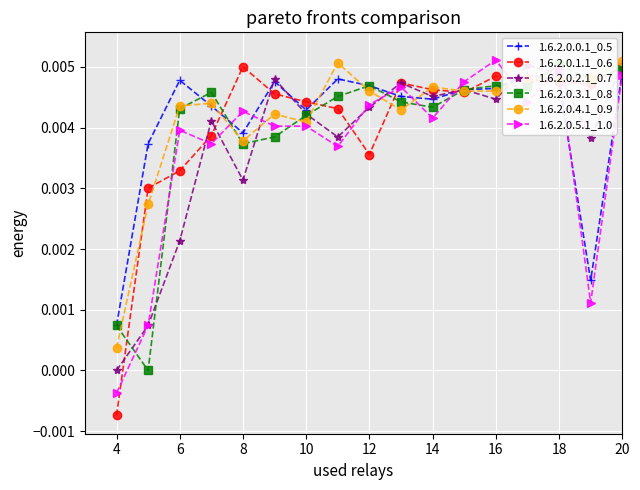

Which series has the widest spread of values?

1.6.2.0.1.1_0.6